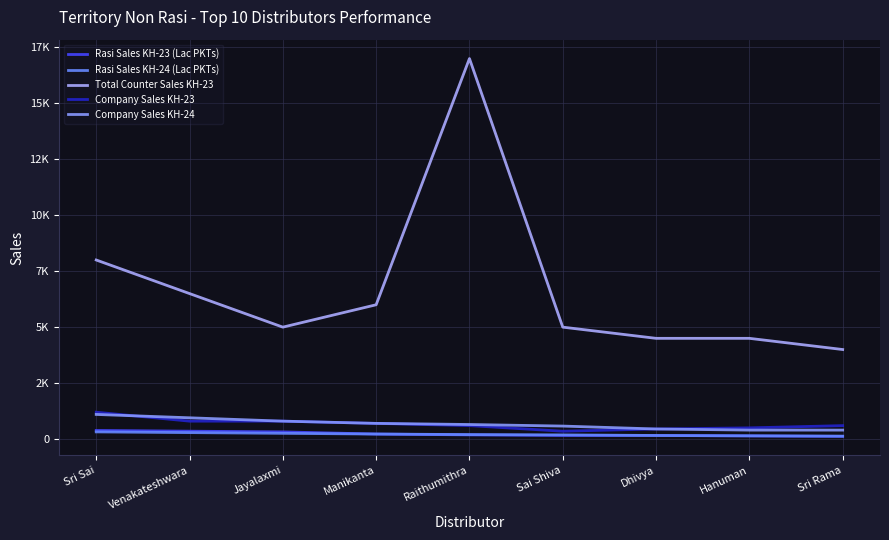

Reading left to right, extract all data points from this chart.

Rasi Sales KH-23 (Lac PKTs): Sri Sai=384	Venakateshwara=352	Jayalaxmi=320	Manikanta=224	Raithumithra=186	Sai Shiva=160	Dhivya=160	Hanuman=140	Sri Rama=120
Rasi Sales KH-24 (Lac PKTs): Sri Sai=320	Venakateshwara=288	Jayalaxmi=256	Manikanta=224	Raithumithra=200	Sai Shiva=186	Dhivya=160	Hanuman=145	Sri Rama=130
Total Counter Sales KH-23: Sri Sai=8000	Venakateshwara=6500	Jayalaxmi=5000	Manikanta=6000	Raithumithra=17000	Sai Shiva=5000	Dhivya=4500	Hanuman=4500	Sri Rama=4000
Company Sales KH-23: Sri Sai=1200	Venakateshwara=800	Jayalaxmi=800	Manikanta=700	Raithumithra=600	Sai Shiva=350	Dhivya=450	Hanuman=500	Sri Rama=600
Company Sales KH-24: Sri Sai=1100	Venakateshwara=950	Jayalaxmi=800	Manikanta=700	Raithumithra=650	Sai Shiva=580	Dhivya=450	Hanuman=400	Sri Rama=400